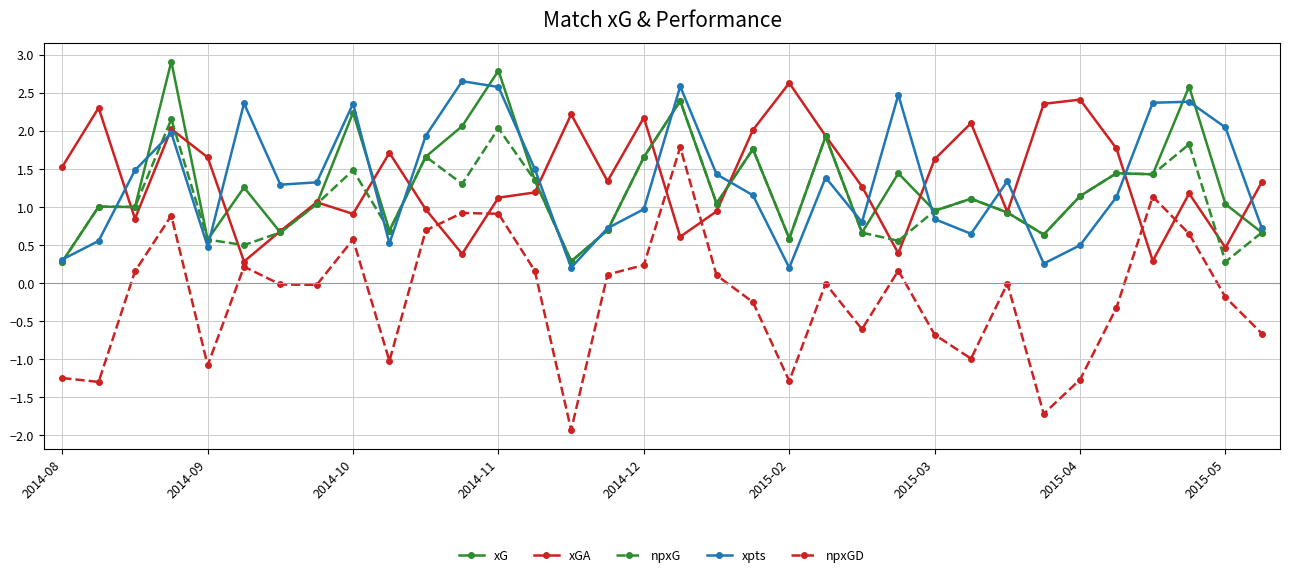

In xGA, how many points are higher than both neighbors (excluding endpoints)?

10